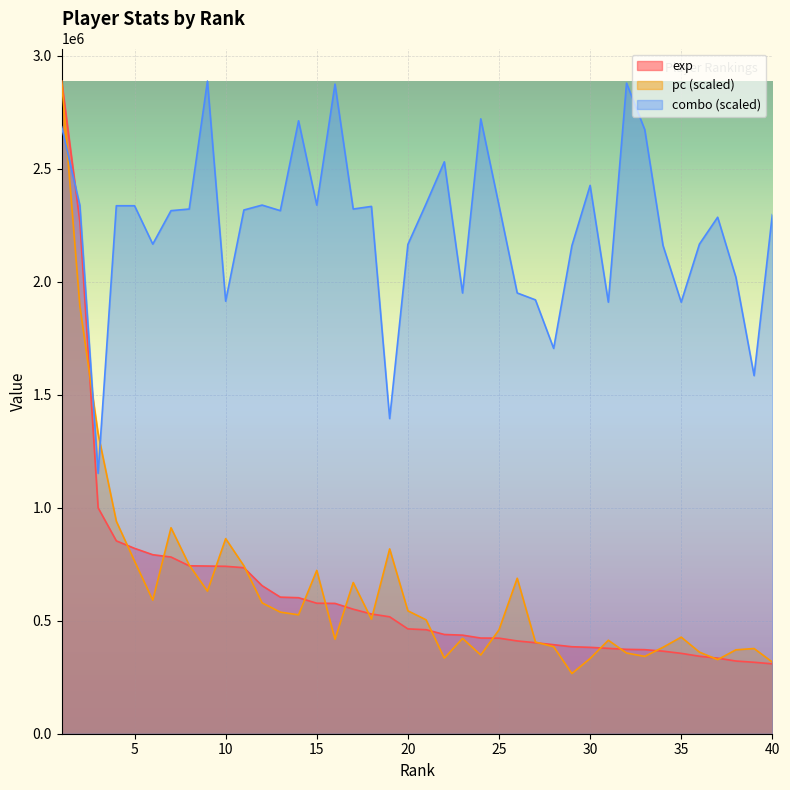

What is the sum of the combo values at 10 and 37?

4199935.7